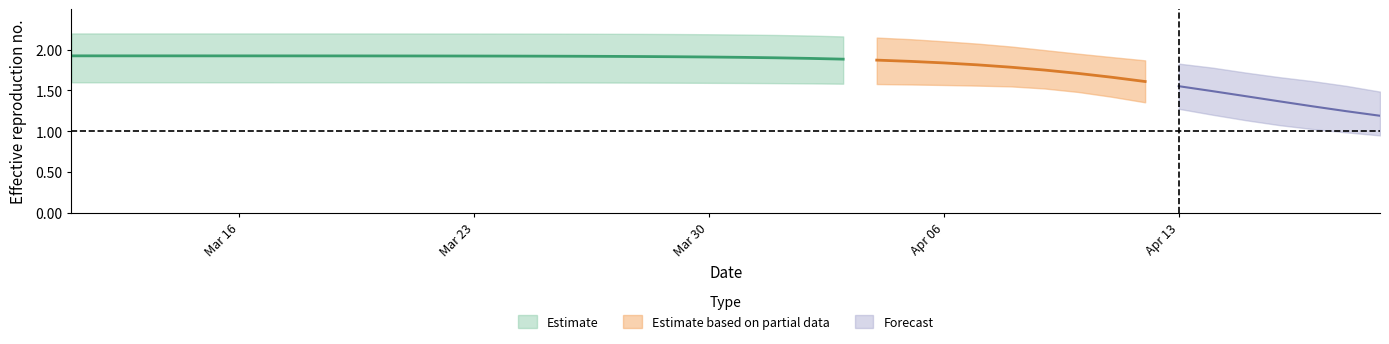

Is it true that r_upper equals 3.4 at 16?

False